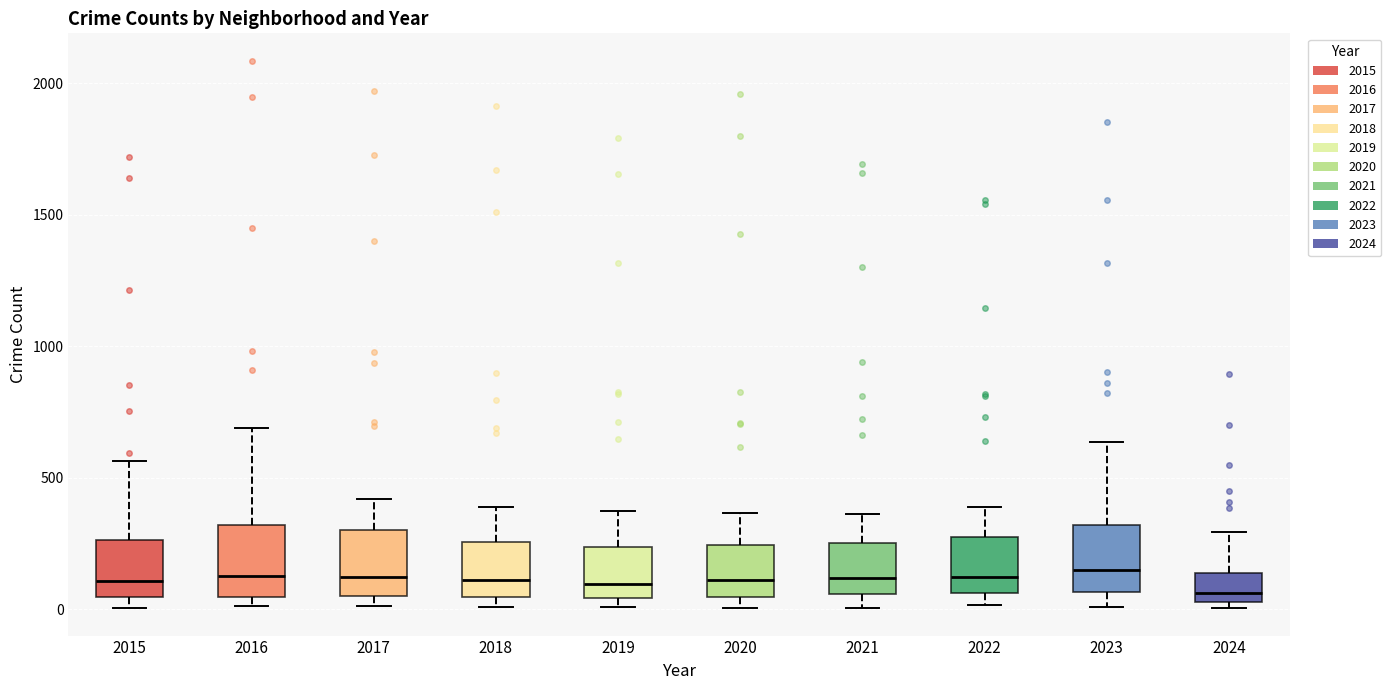

Reading left to right, read every box against the y-axis: the position of its median line, the range the box covers, and the ends of its whiskers. The values are not printed on the chart, so give them approximately, as read against the axis.

2015: median 100, box 50 to 250, whiskers 0 to 550
2016: median 150, box 50 to 300, whiskers 0 to 700
2017: median 100, box 50 to 300, whiskers 0 to 400
2018: median 100, box 50 to 250, whiskers 0 to 400
2019: median 100, box 50 to 250, whiskers 0 to 400
2020: median 100, box 50 to 250, whiskers 0 to 350
2021: median 100, box 50 to 250, whiskers 0 to 350
2022: median 100, box 50 to 250, whiskers 0 to 400
2023: median 150, box 50 to 300, whiskers 0 to 650
2024: median 50 (just above the box's lower edge), box 50 to 150, whiskers 0 to 300